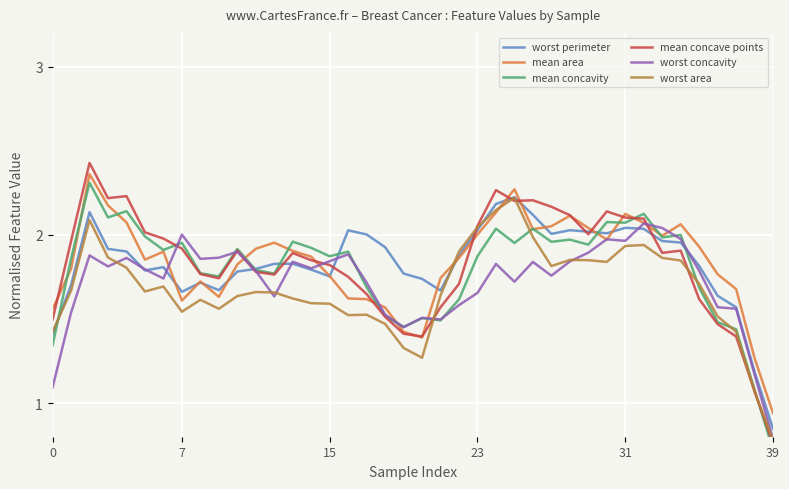

What is the value of the mean concavity point at the 11th from the left?

1.9